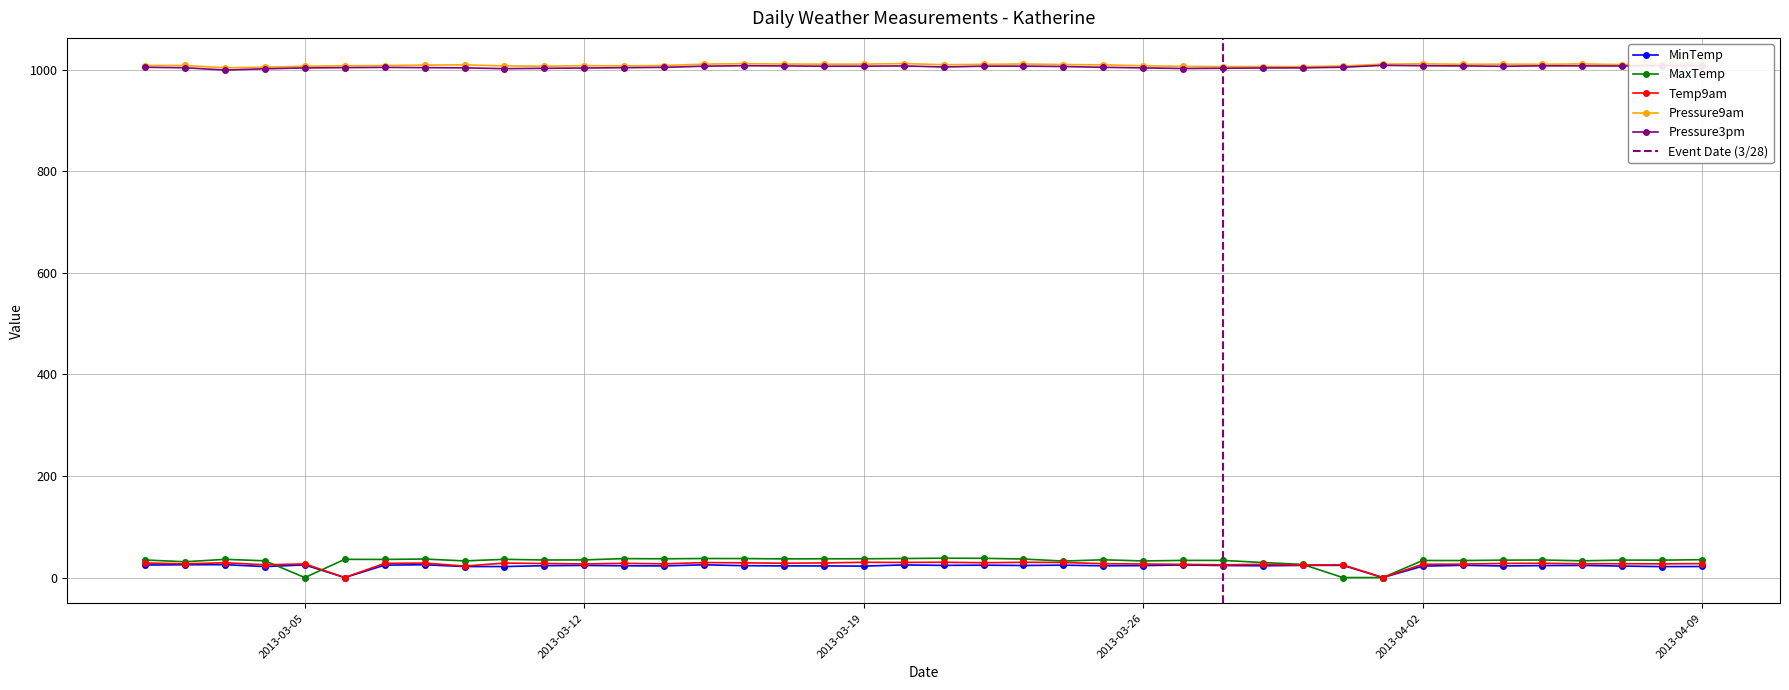

What is the maximum value for Temp9am?

30.1